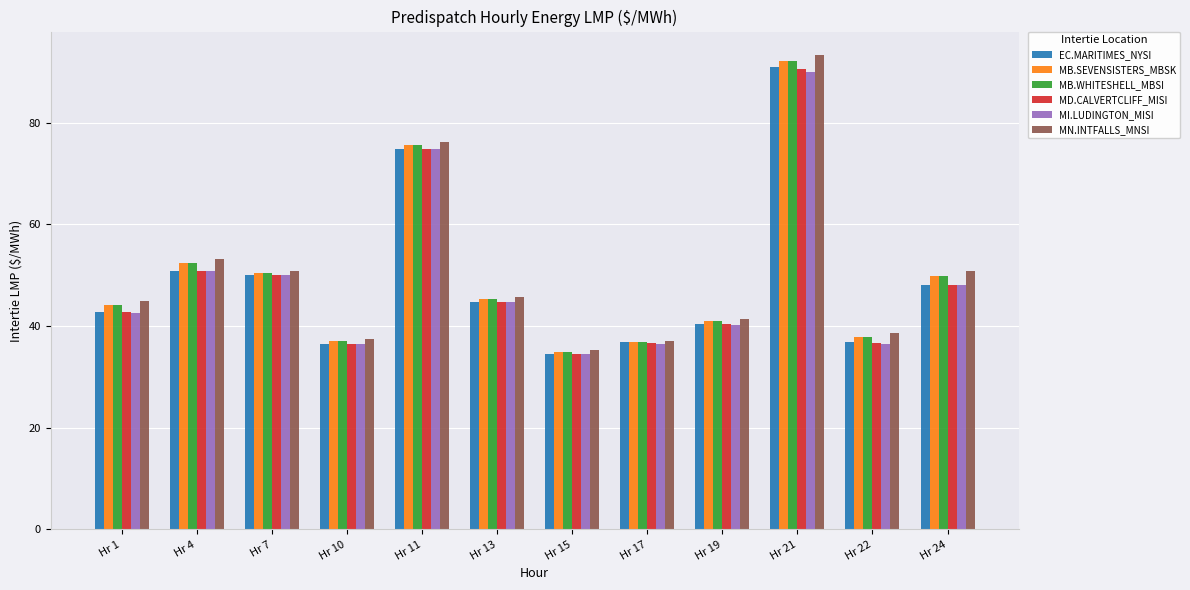

At how many categories does at least one series exceed 77?

1